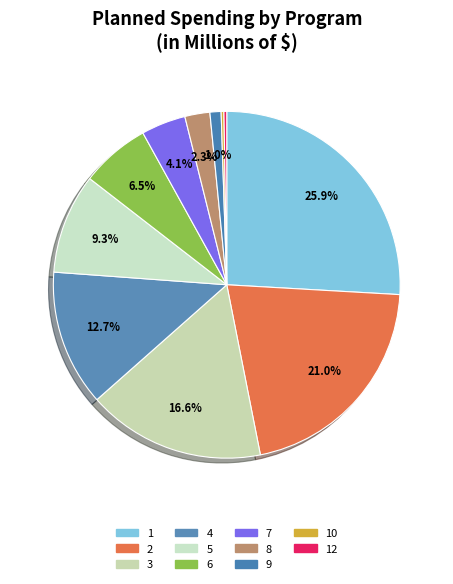

Which slice is the largest?

1